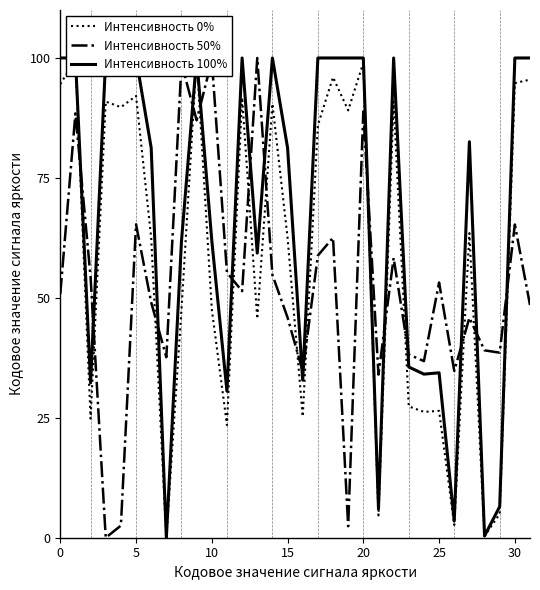

Between 10 and 31, which series saw the biggest shift?

Интенсивность 50%